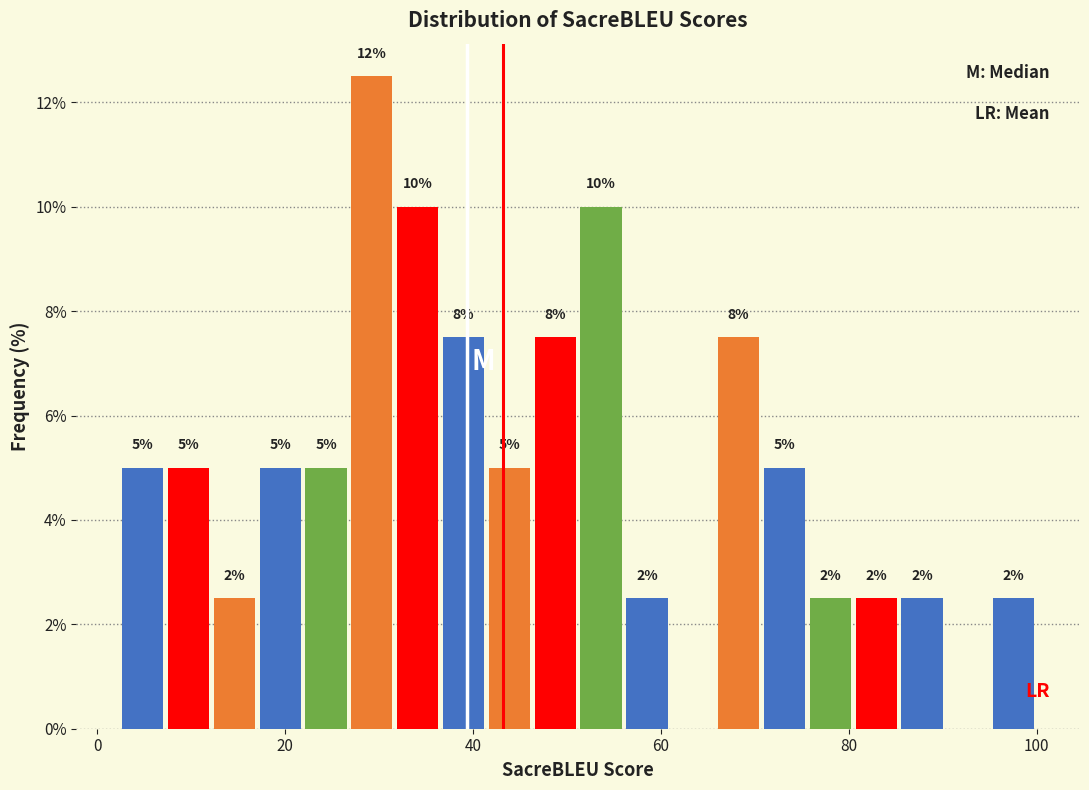

Read against the x-axis, roughly where is the centre of the tallest bar?

30